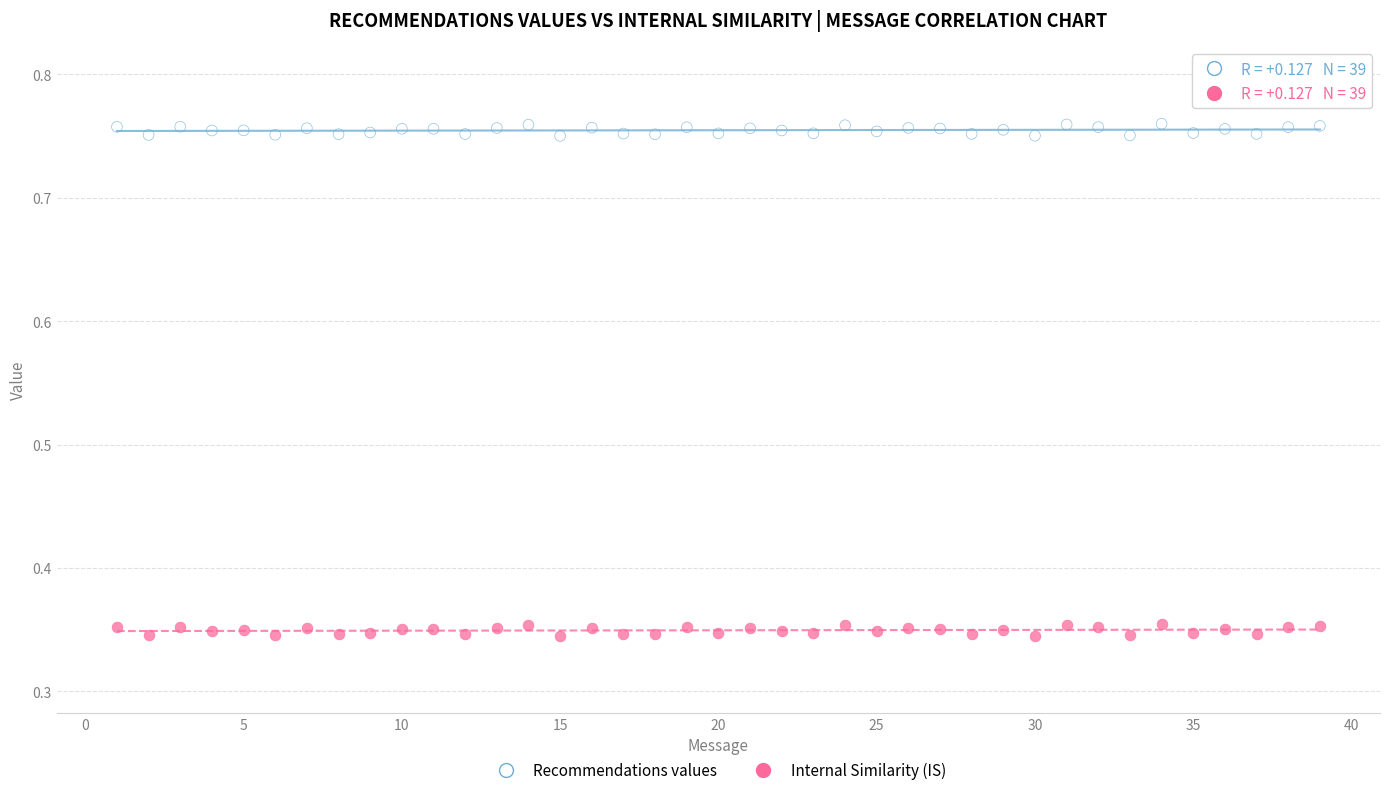

Which series reaches the maximum Y coordinate?

Recommendations values